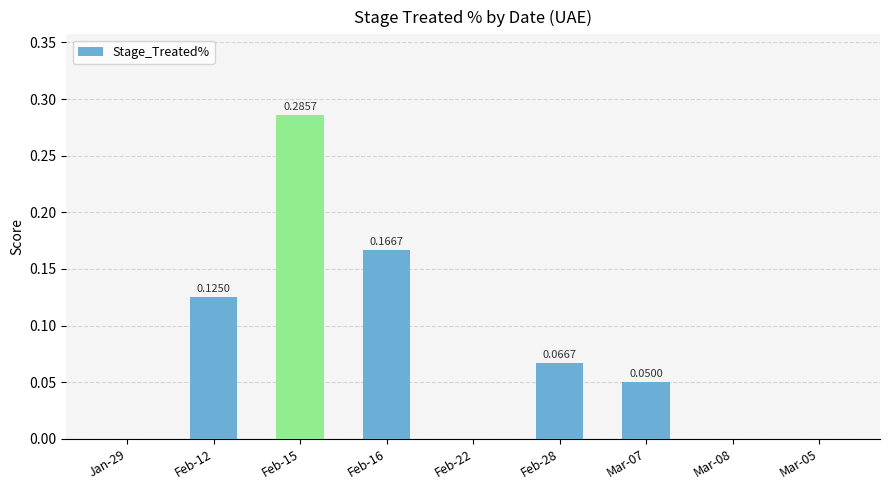

Between Feb-22 and Feb-28, which is larger?

Feb-28